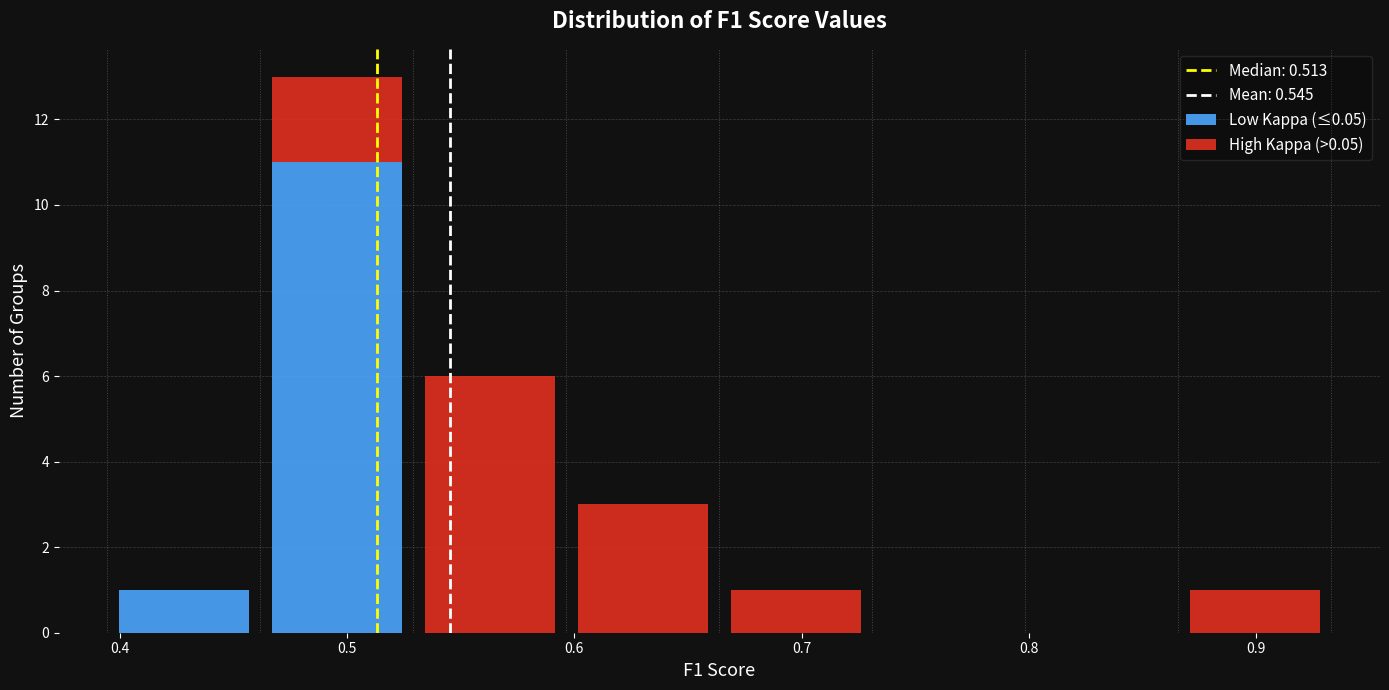

Reading left to right, transcribe this chart: for each stacked bar, give the range it covers on the x-axis and its total height. Neither the bar edges nor the heights are printed on the chart, so give them approximately, as read against the axes.

0.39 to 0.46: 1
0.46 to 0.53: 13
0.53 to 0.60: 6
0.60 to 0.66: 3
0.66 to 0.73: 1
0.73 to 0.80: 0
0.80 to 0.87: 0
0.87 to 0.93: 1